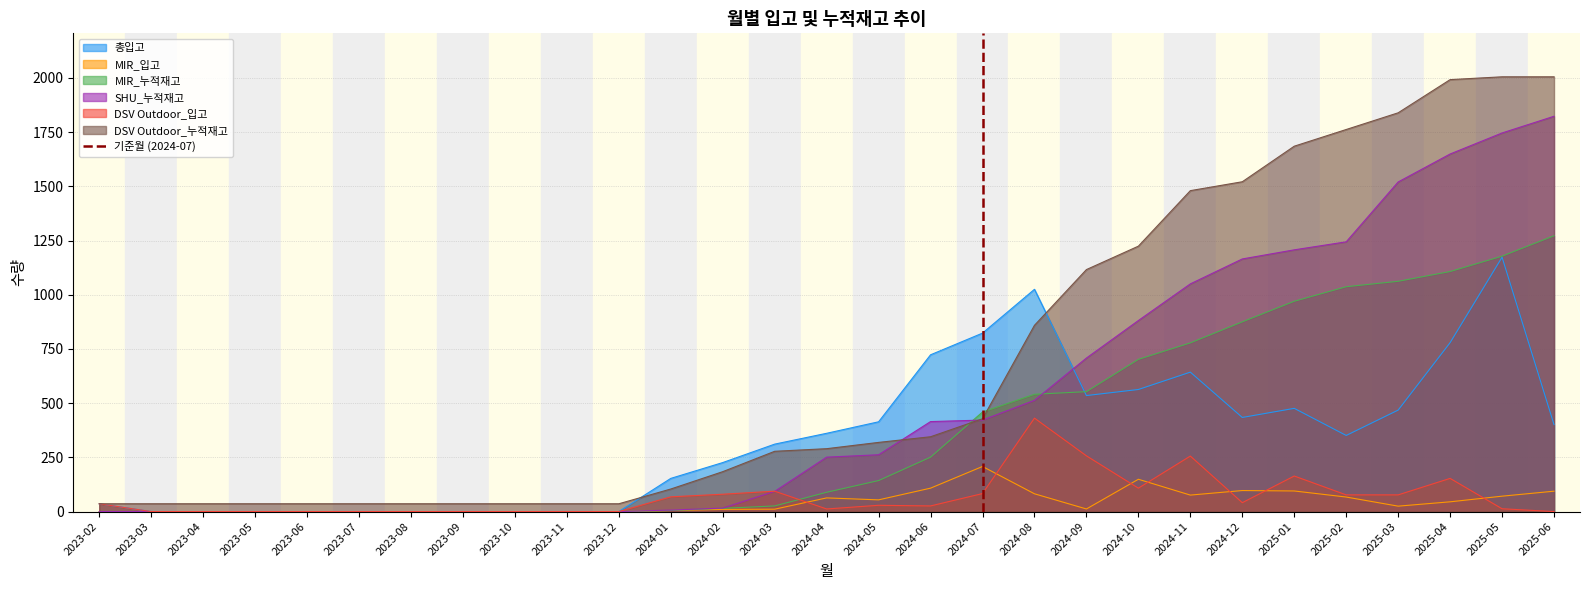

The value of DSV Outdoor_입고 at 2025-06 is 0. True or false?

True